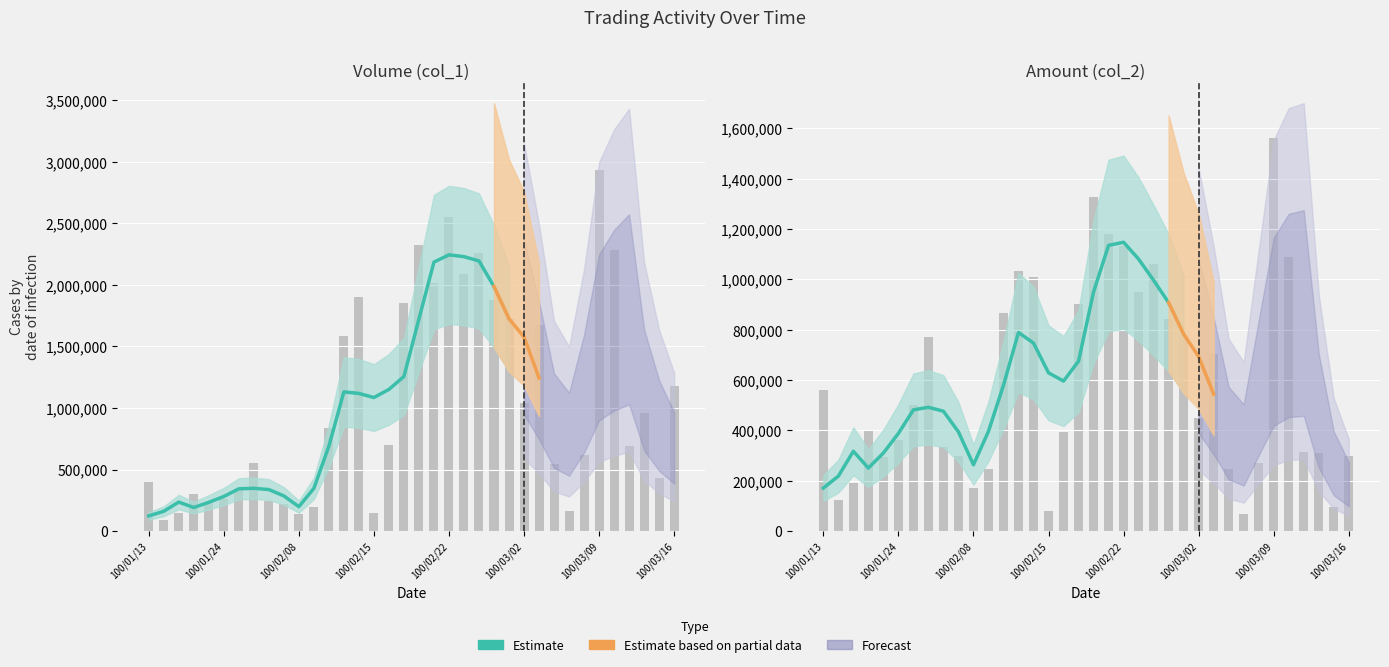

What is the maximum value shown in the chart?

2934000